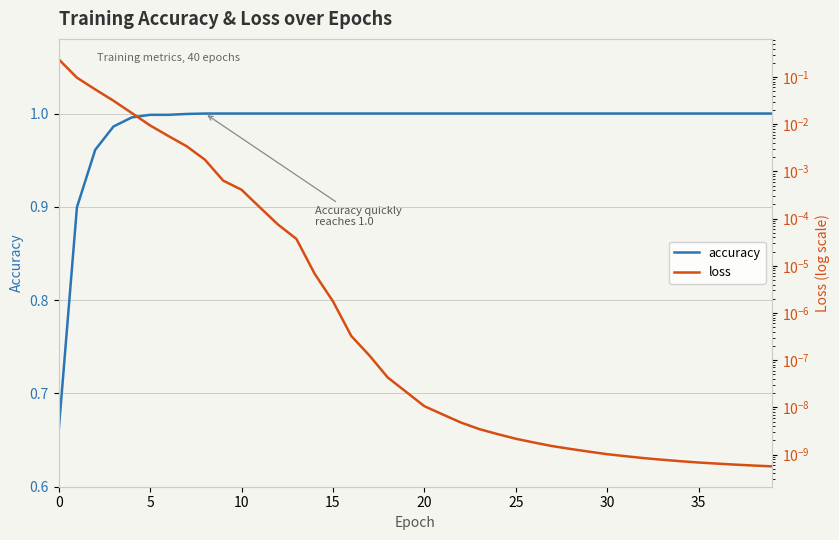

How many distinct data groups are displayed?

2